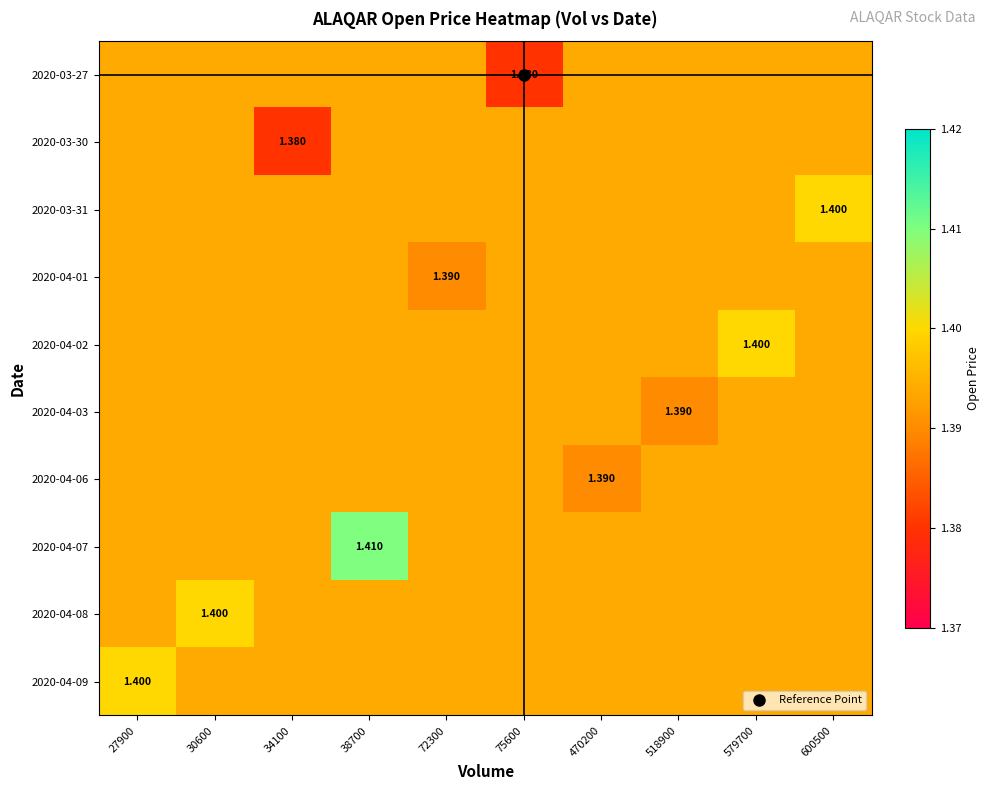

Read the 2020-03-31 value at 38700.

1.4